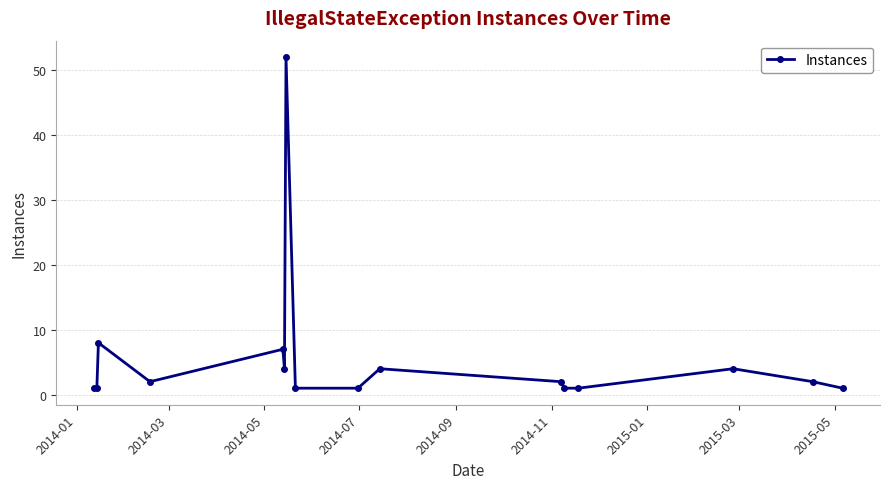

Reading right to left, transcribe all the data shown in this chart.

1	2	4	1	1	2	4	1	1	52	4	7	2	8	1	1